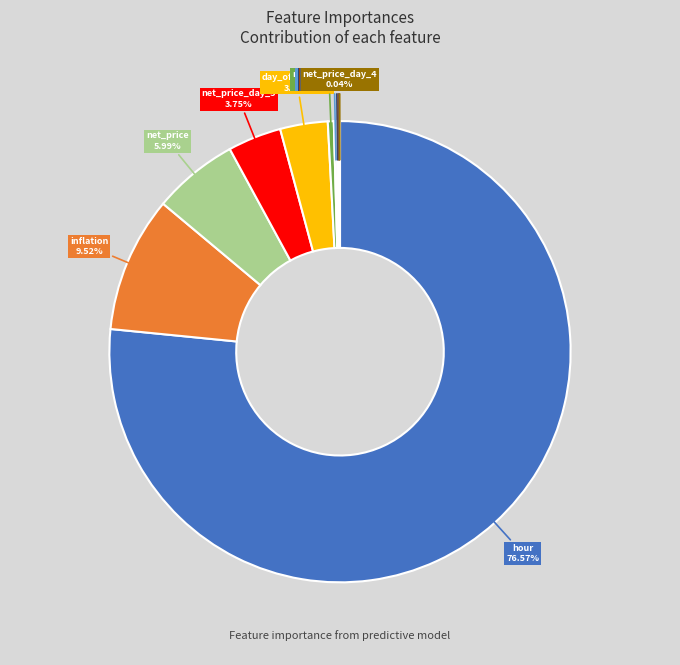

Does any single category account for the majority?

Yes